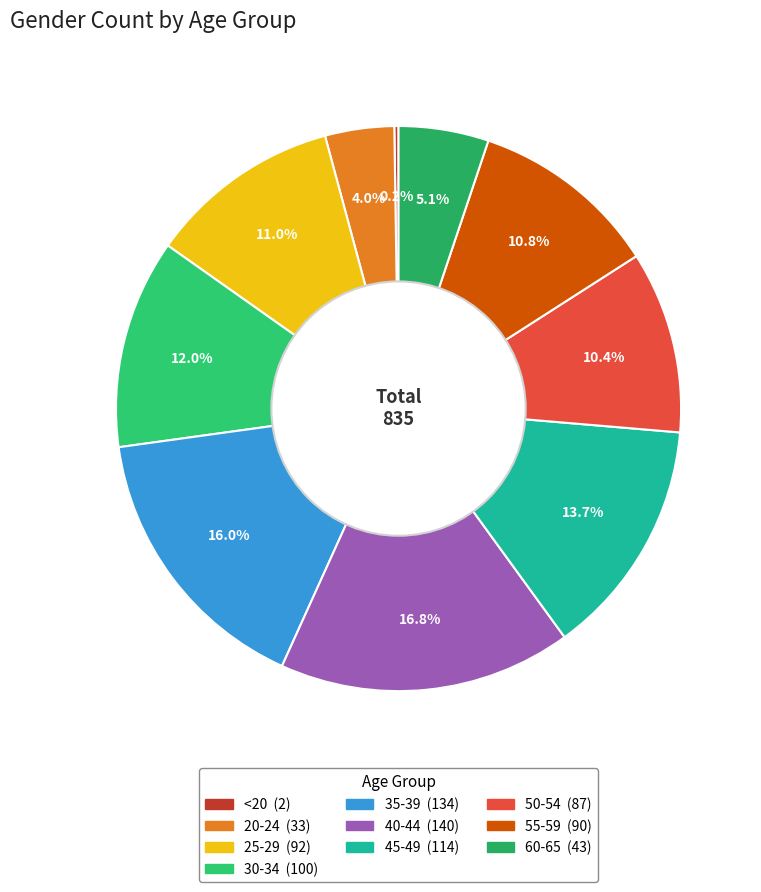

What is the change in value from 25-29 to 45-49?

+22